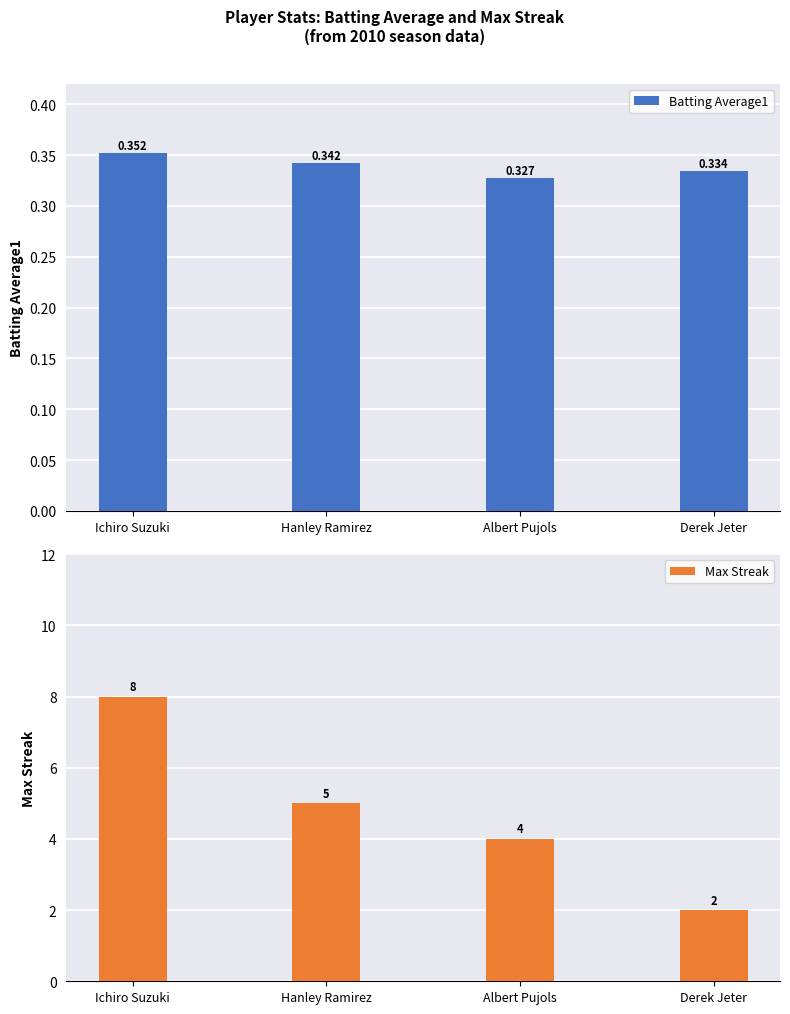

At Hanley Ramirez, list the series in order from largest to smallest.

Max Streak, Batting Average1